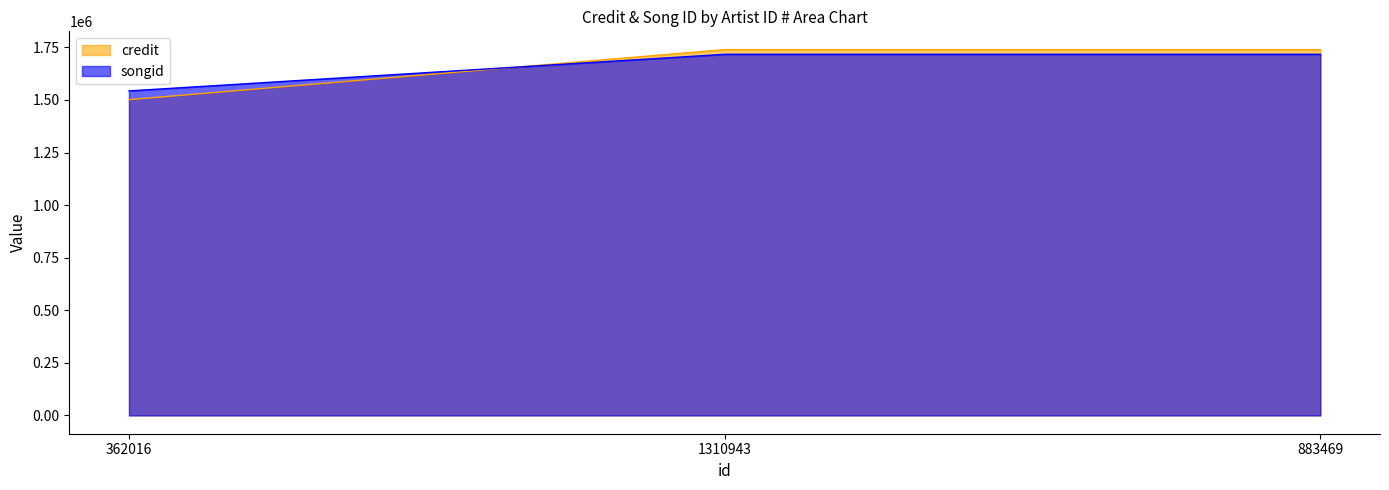

Which series has the largest total across all categories?

credit